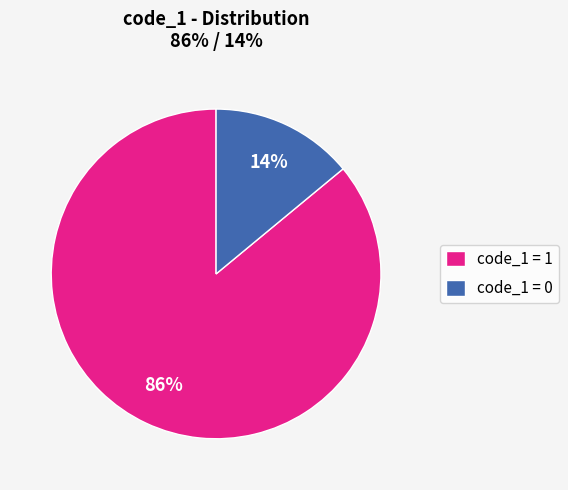

To the nearest percent, what is the difference between the largest and smallest slice percentages?

72%